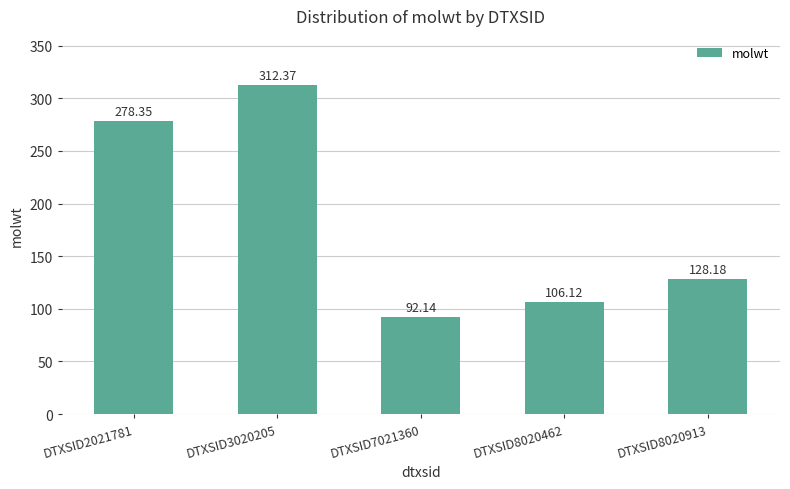

Reading left to right, extract all data points from this chart.

DTXSID2021781=278.4	DTXSID3020205=312.4	DTXSID7021360=92.1	DTXSID8020462=106.1	DTXSID8020913=128.2